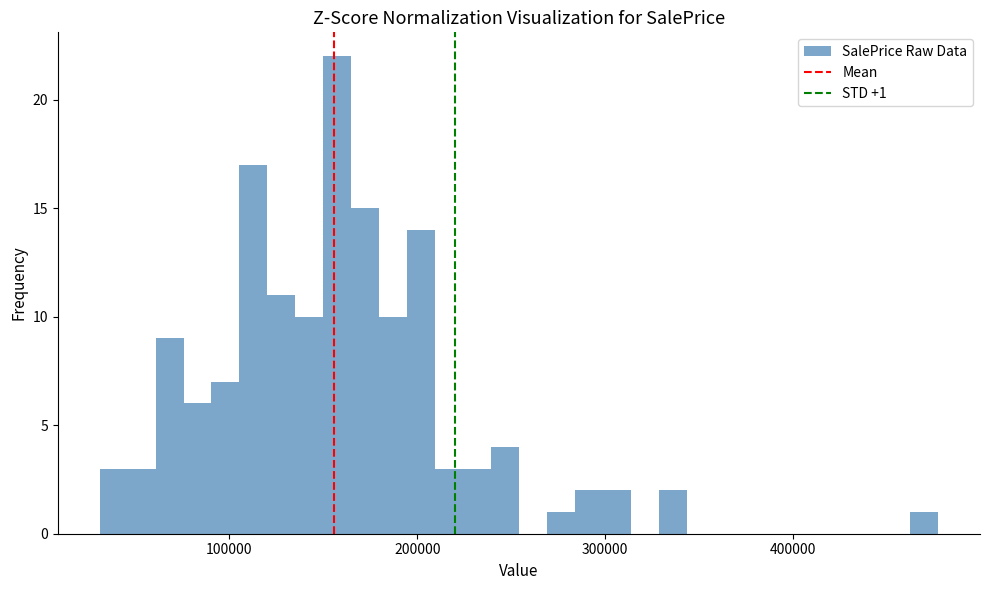

Around what value on the x-axis is the tallest bar? Give the approximate position of its centre, as read against the axis.

160000